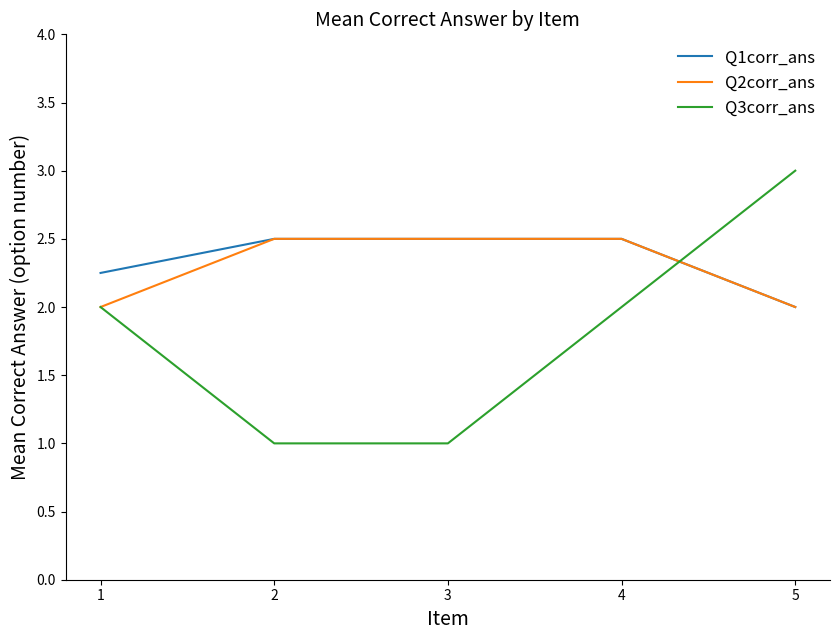

Is the value of Q3corr_ans at 5 greater than the value of Q1corr_ans at 3?

Yes